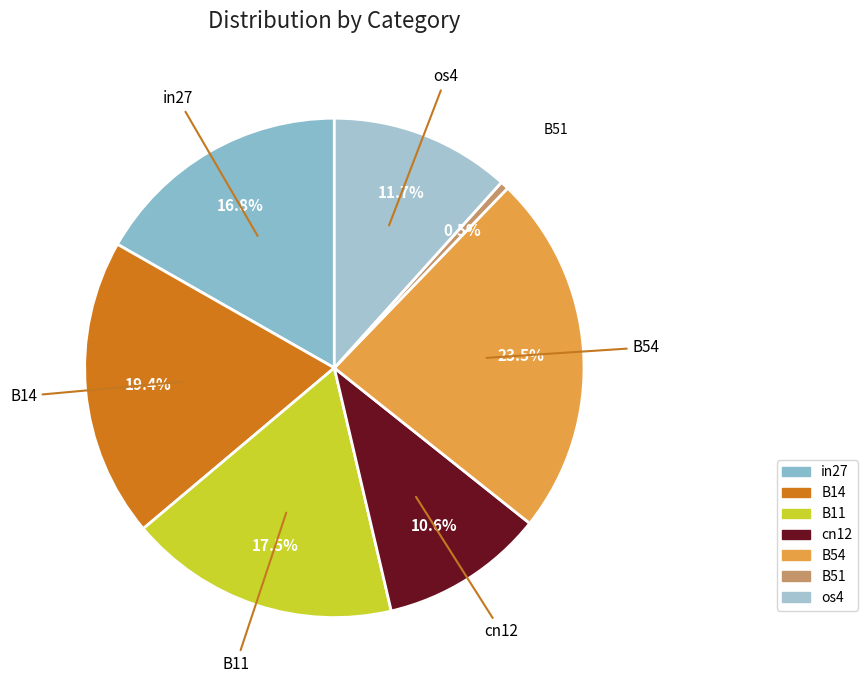

What is the change in value from in27 to B54?

+0.2